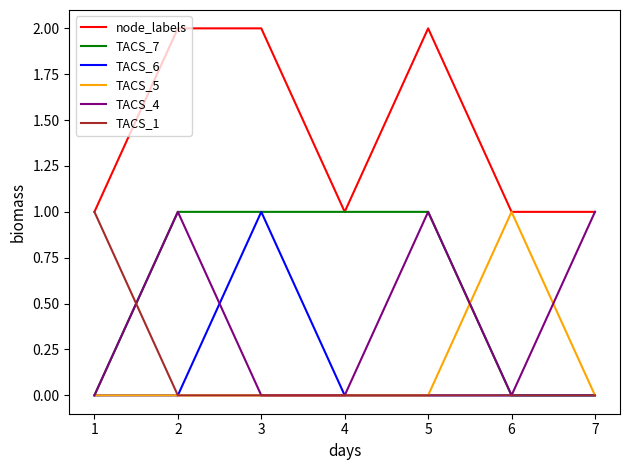

Is the value of node_labels at 6 greater than the value of TACS_5 at 7?

Yes